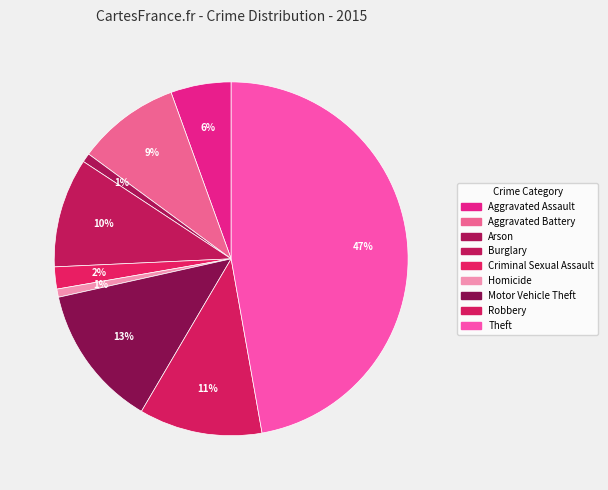

How many segments does this pie chart have?

9